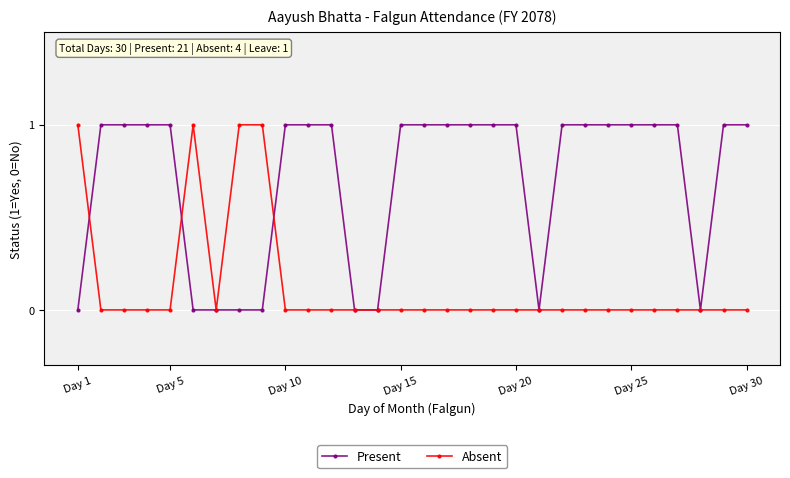

Which series has the largest total across all categories?

Present